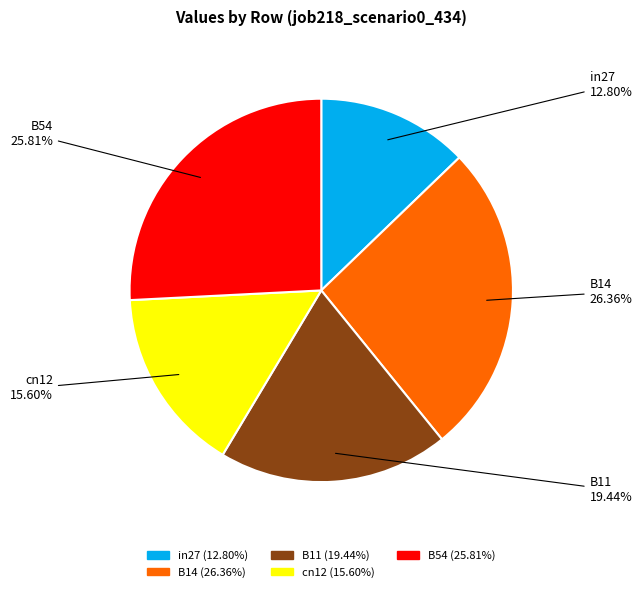

To the nearest percent, what is the combined percentage of B54 and B14?

52%